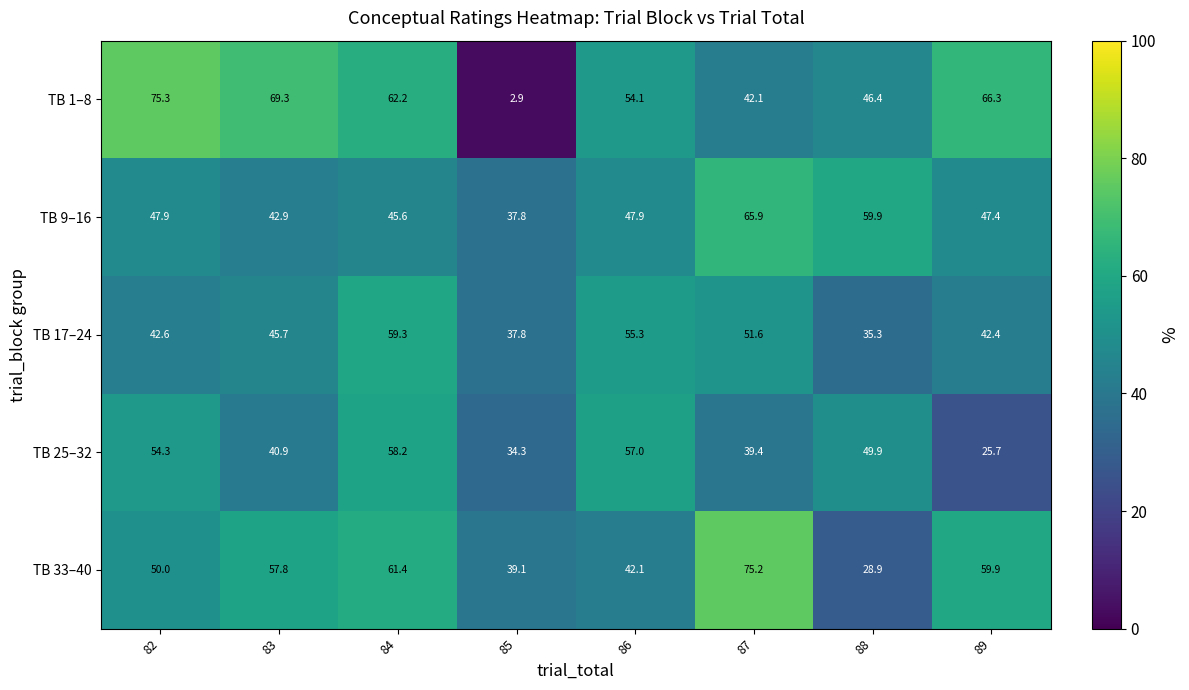

Which category has the lowest value across all series?

85